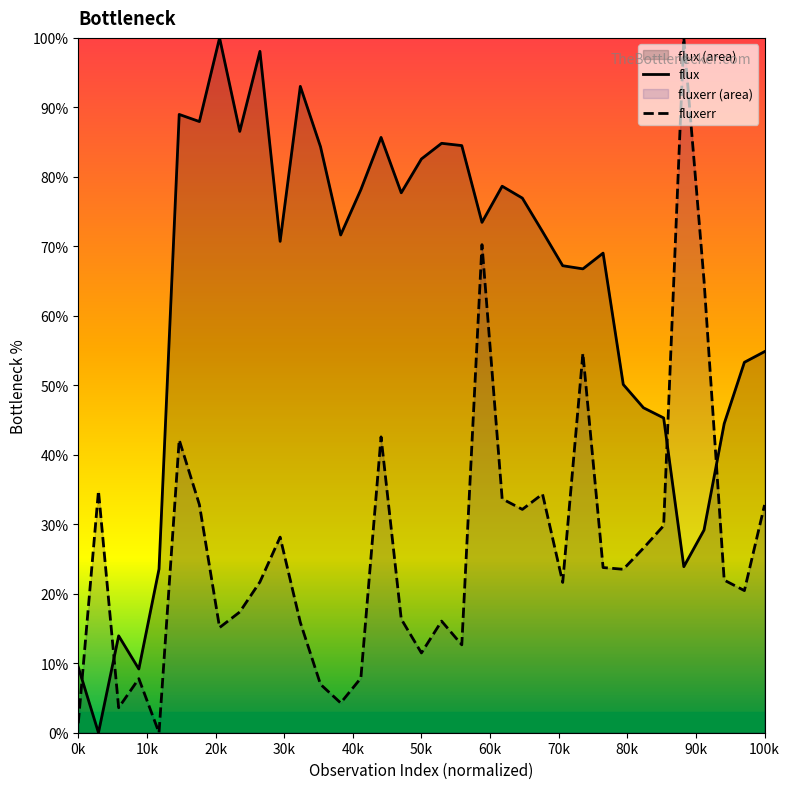

How many interior local valleys does the fluxerr series have?

10